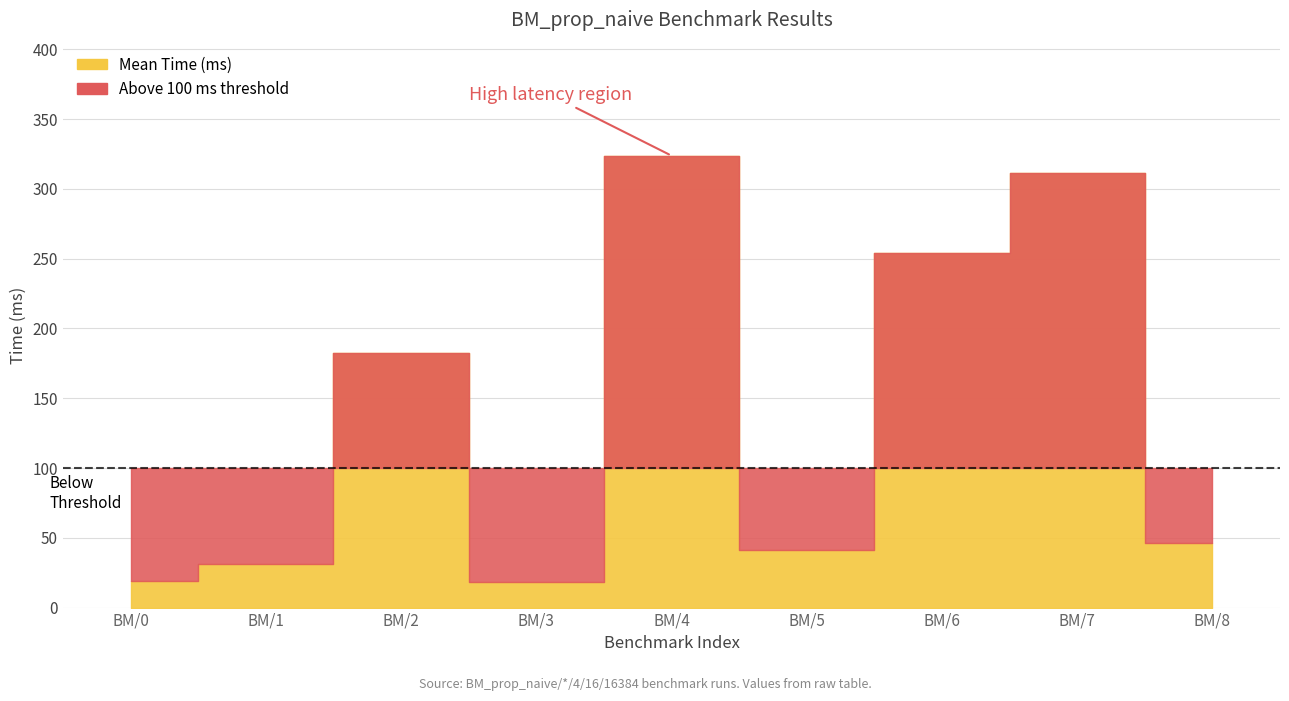

At which category does Mean Time (ms) reach its first local valley?

BM/3